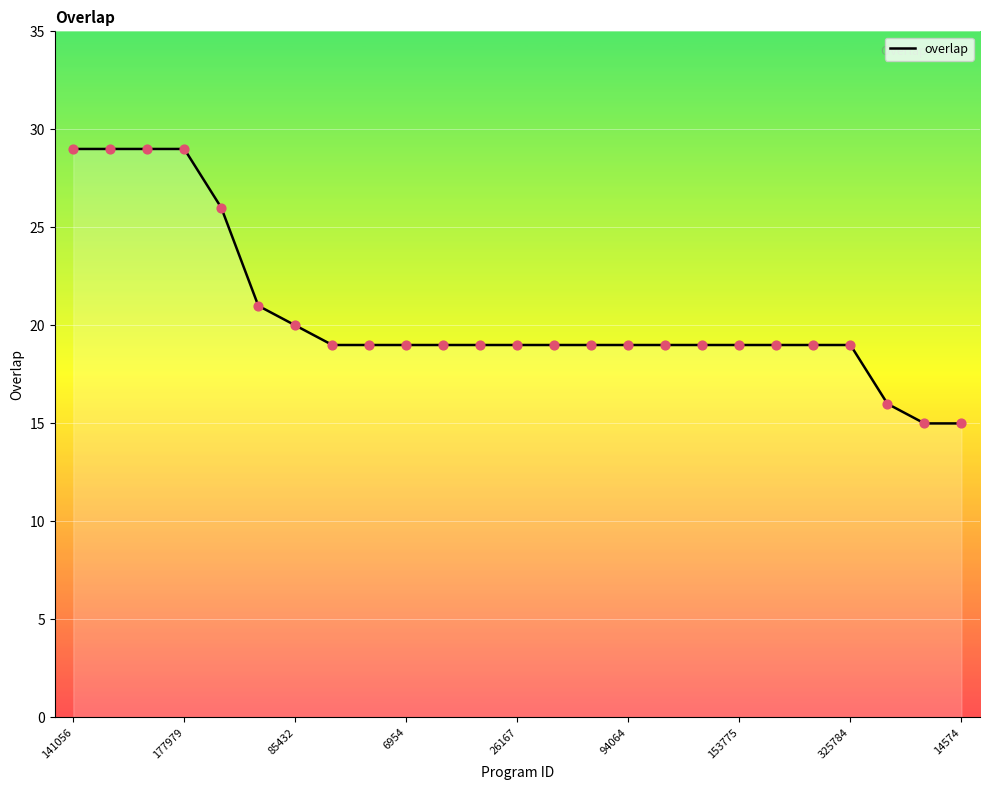

What is the greatest value displayed?

29